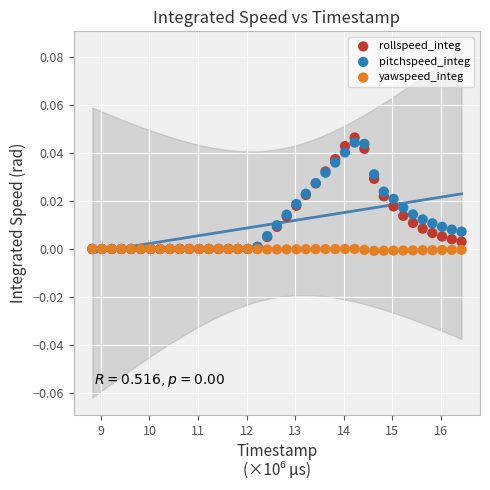

What are all the series names shown in the legend?

rollspeed_integ, pitchspeed_integ, yawspeed_integ